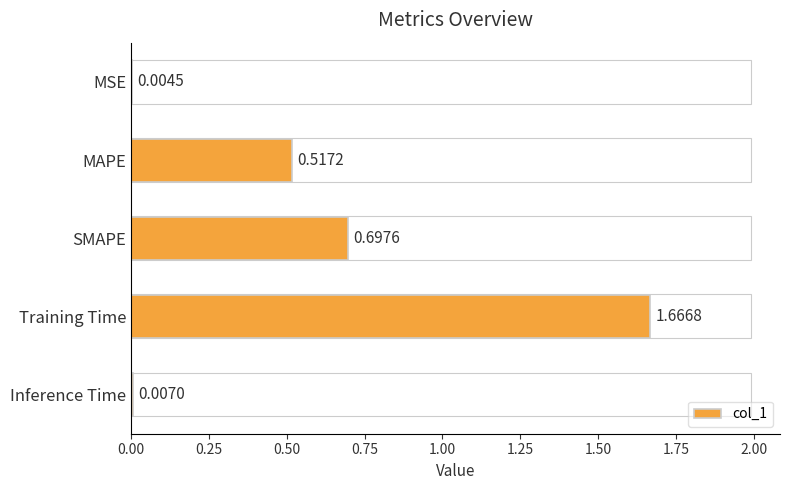

Approximately how many times larger is the value at SMAPE compared to Training Time?

0.4